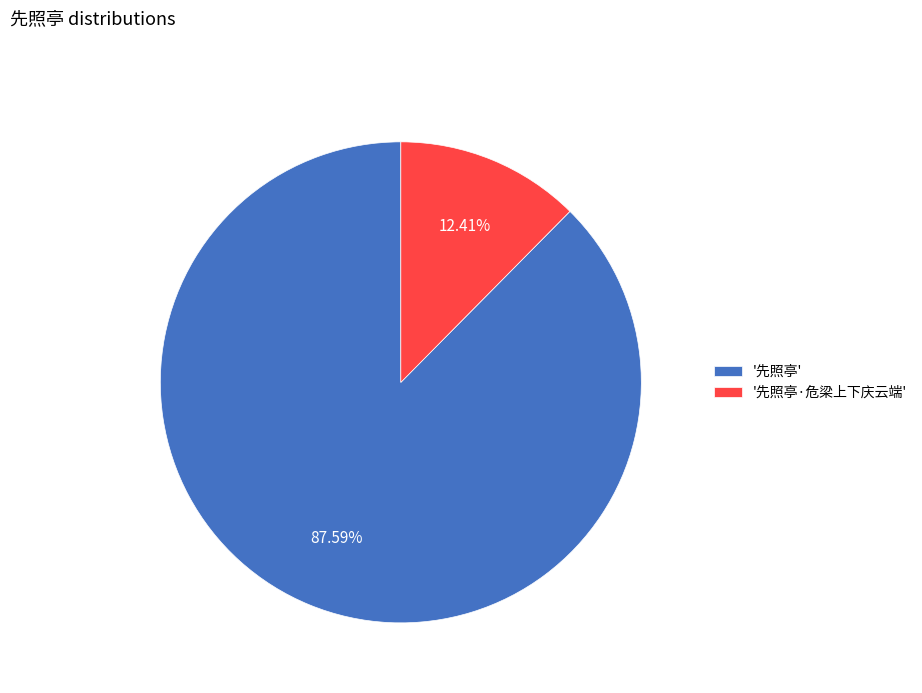

Does any single category account for the majority?

Yes